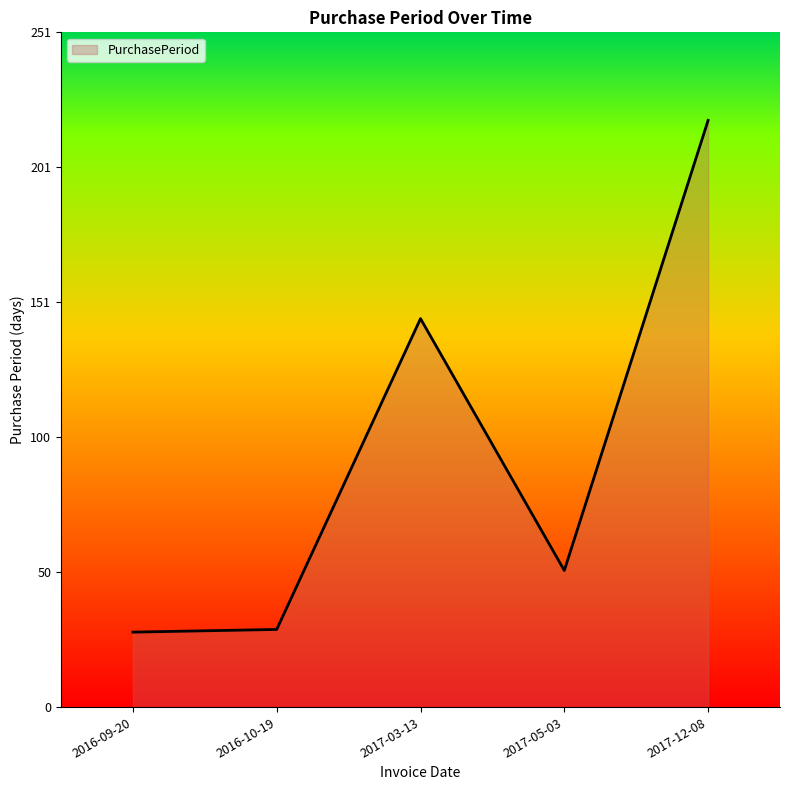

What is the change in value from 2016-10-19 to 2017-03-13?

+116